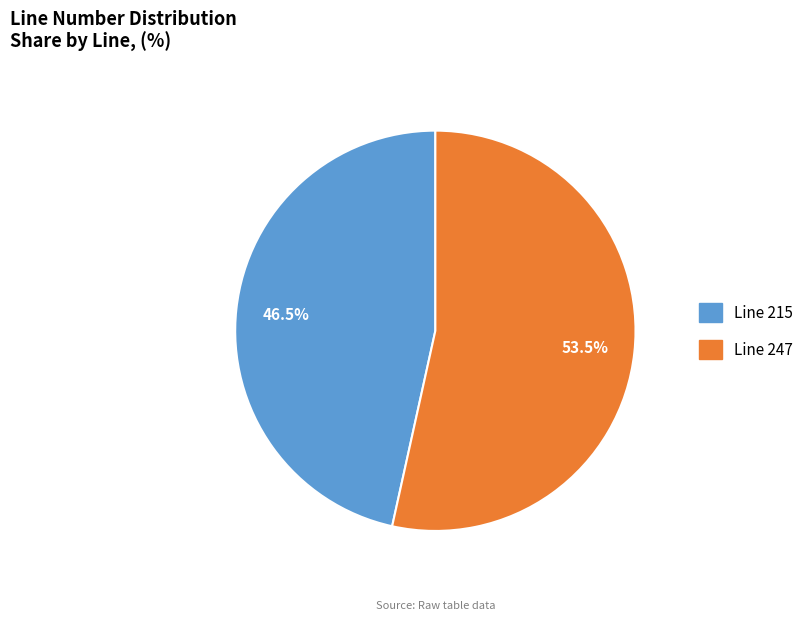

Do Line 215 and Line 247 together represent more than half of the pie?

Yes